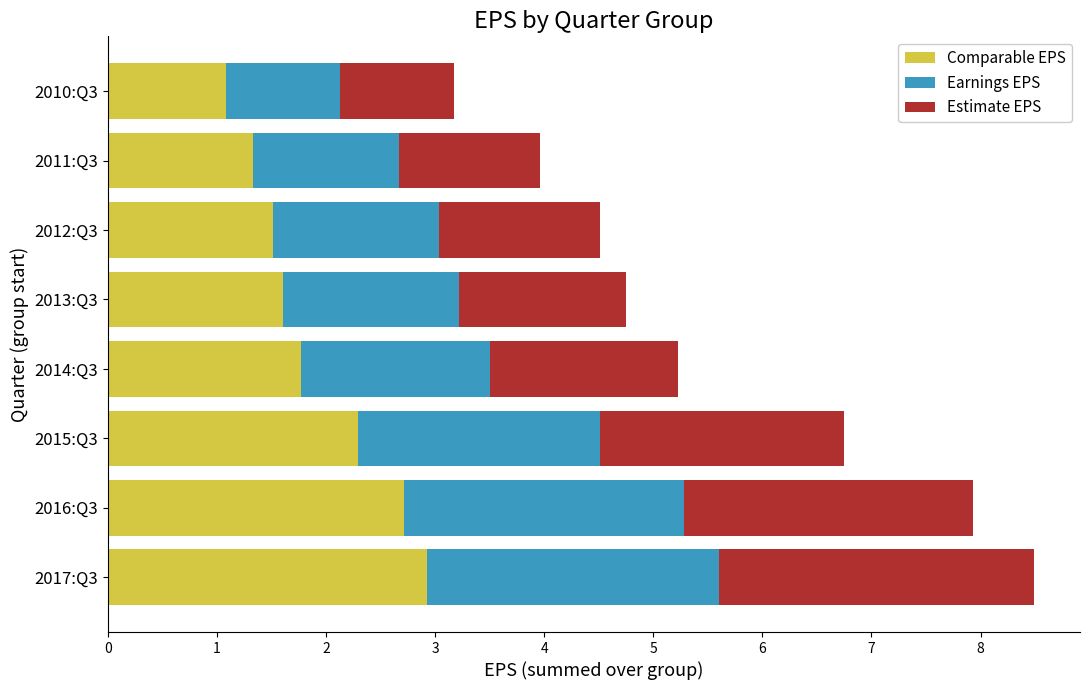

What is the difference between the maximum and minimum values in the Comparable EPS series?

1.8